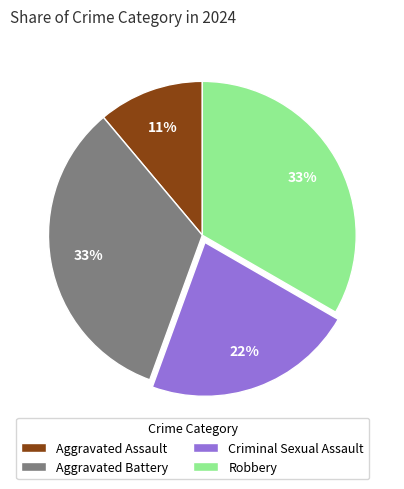

To the nearest percent, what is the difference between the Robbery and Criminal Sexual Assault slice percentages?

11%